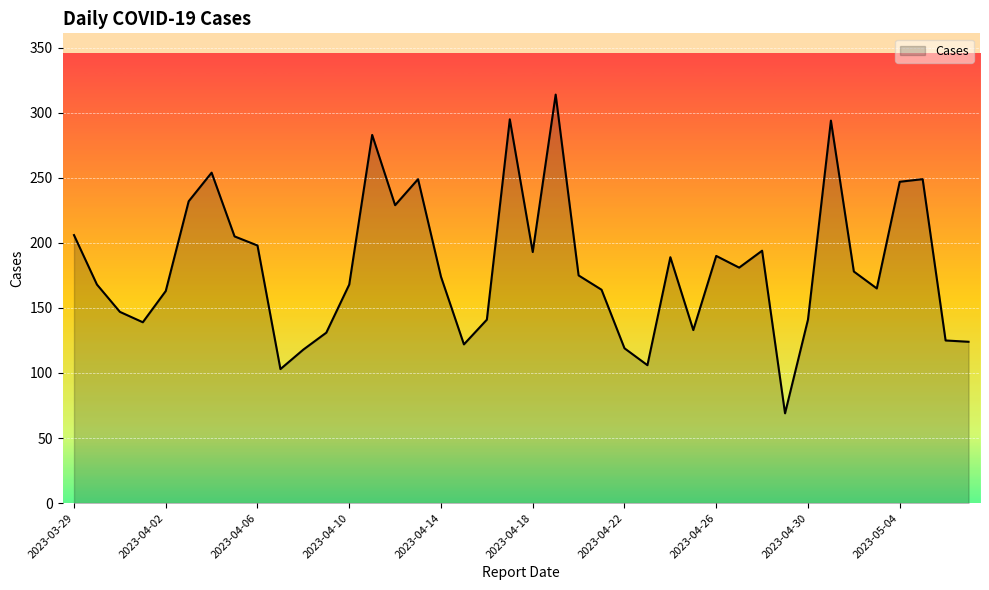

What is the maximum value shown in the chart?

314